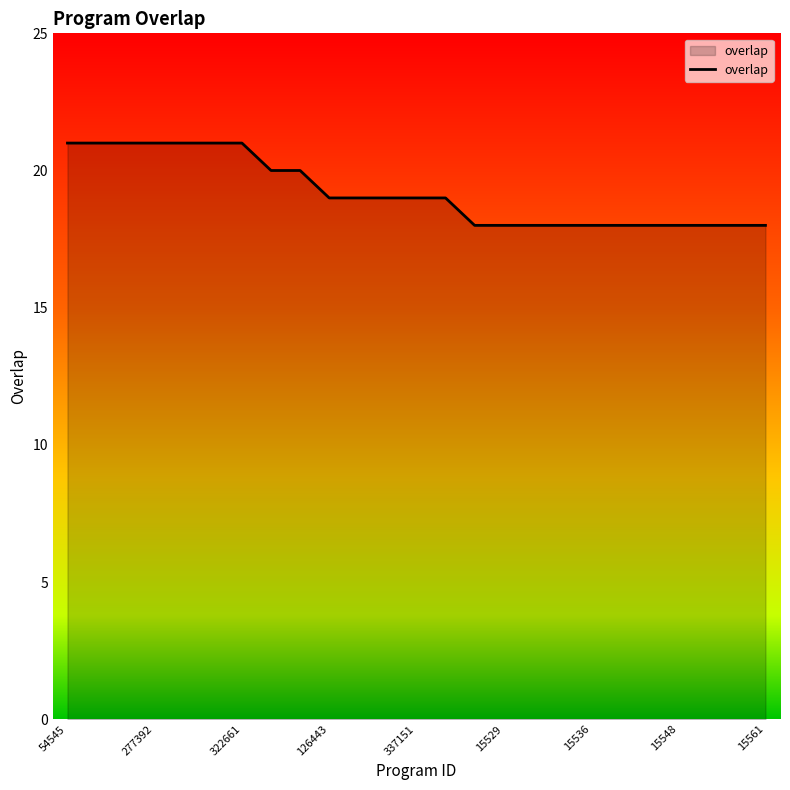

What is the difference between the maximum and minimum values?

3